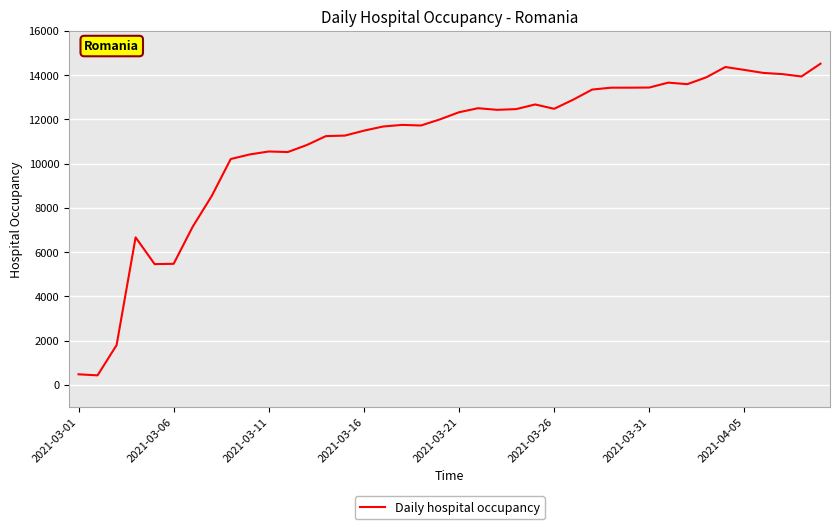

What is the greatest value displayed?

14510